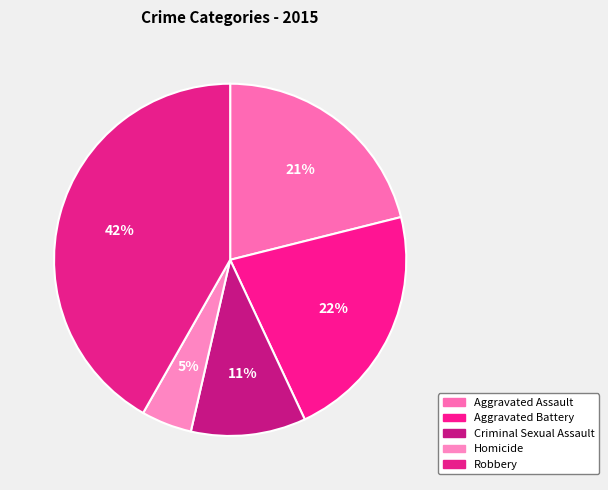

True or false: Robbery accounts for 33% of the total.

False